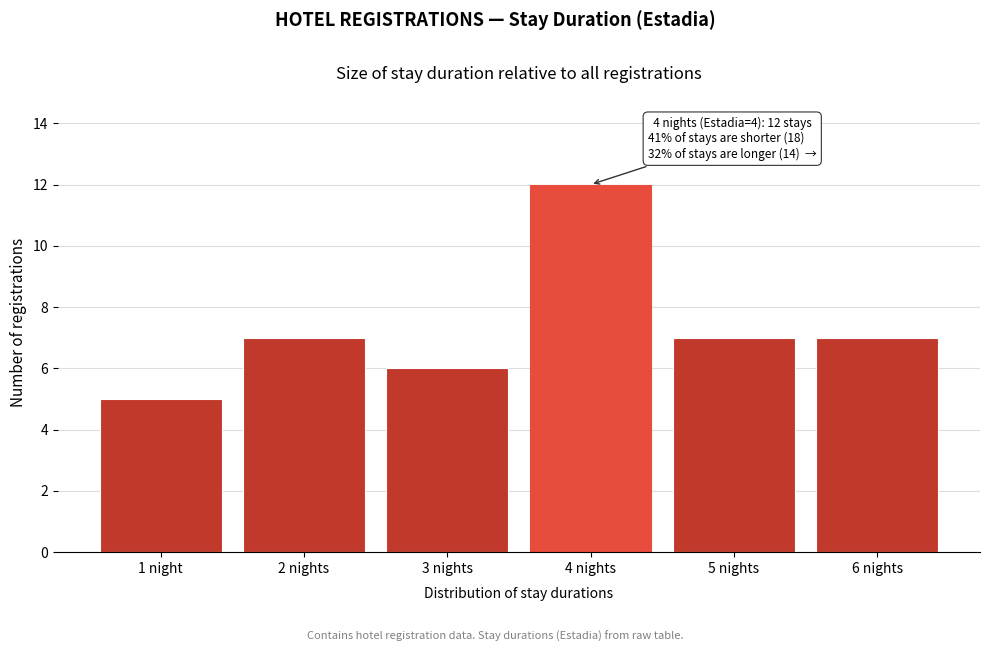

Reading right to left, transcribe all the data shown in this chart.

7	7	12	6	7	5